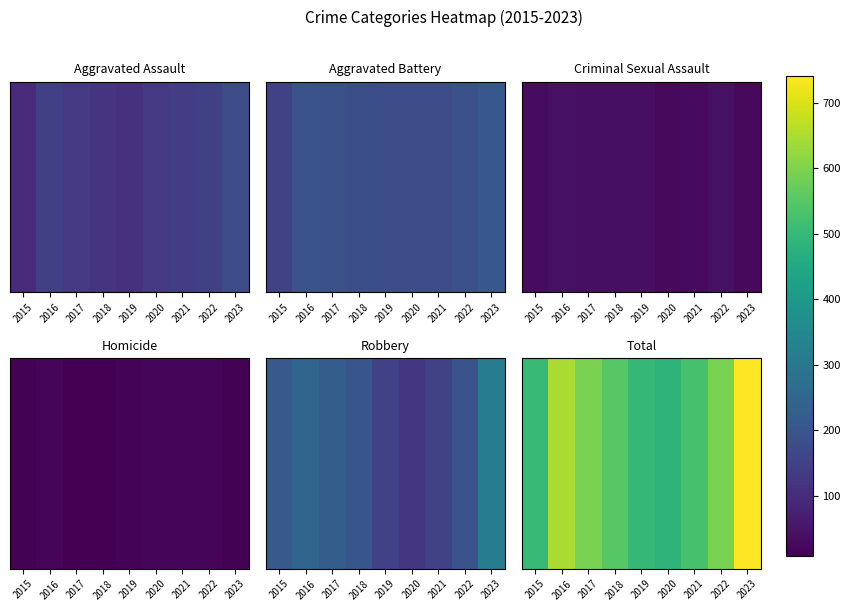

The value at 2022 is 594. True or false?

True